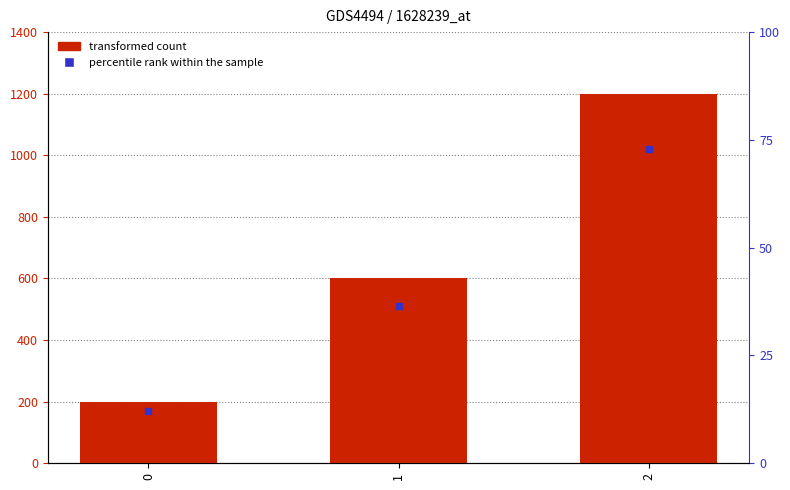

List the labels in order of value, largest first.

2, 1, 0